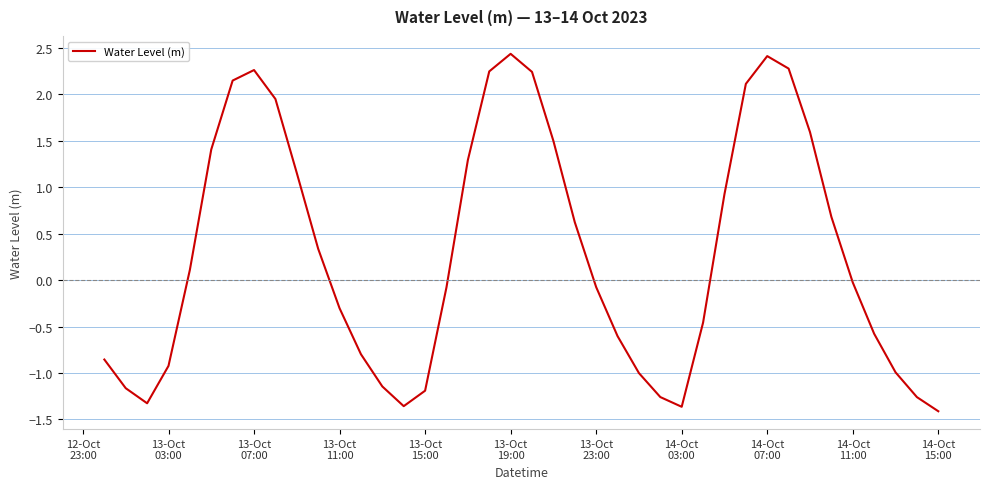

What is the sum of all values?

11.6